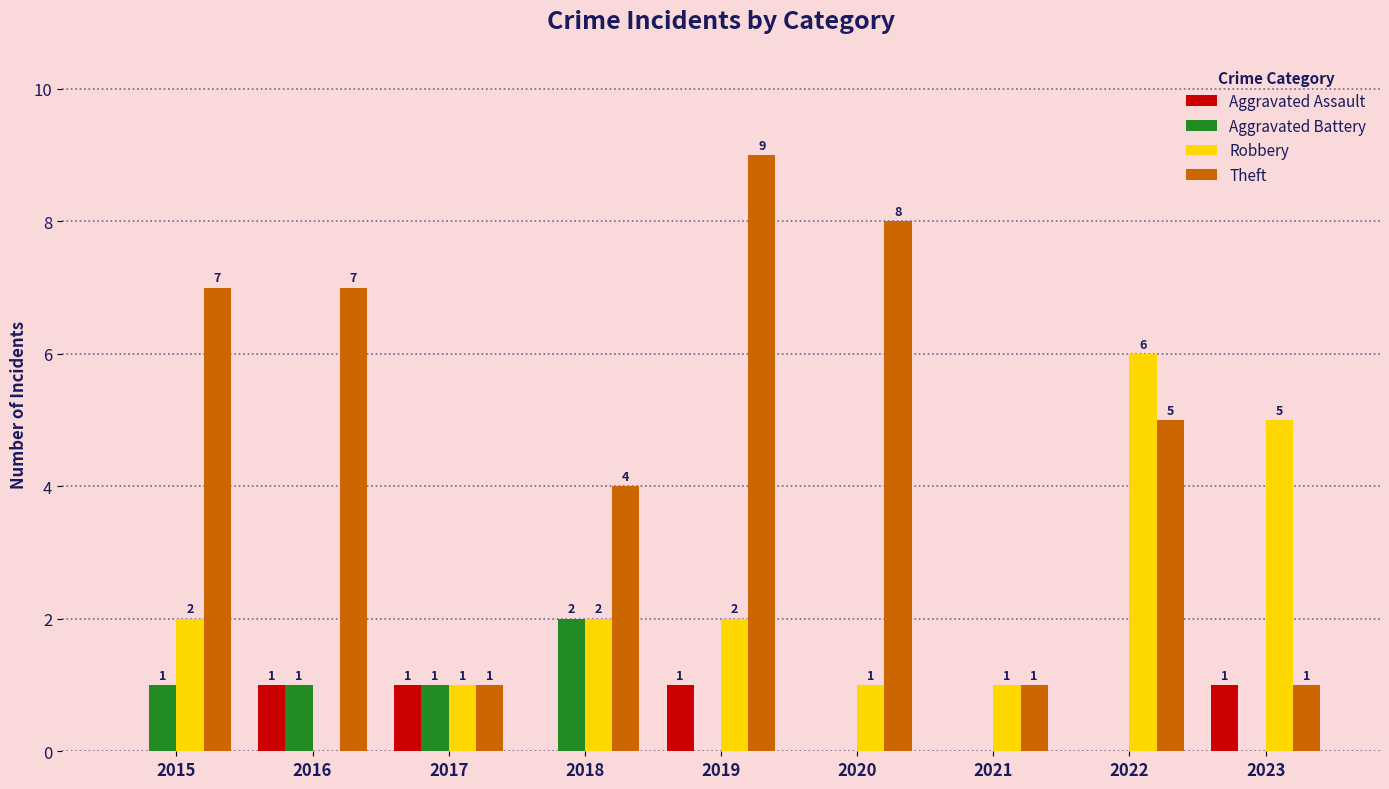

How many data points does each series have?

9